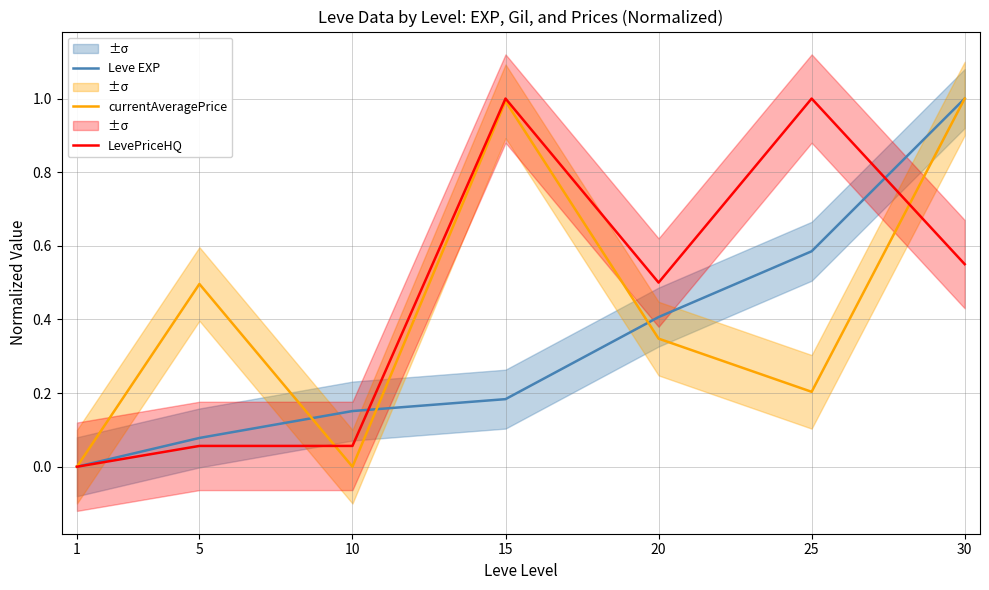

The Leve EXP series shows 0.6 at 20. True or false?

False